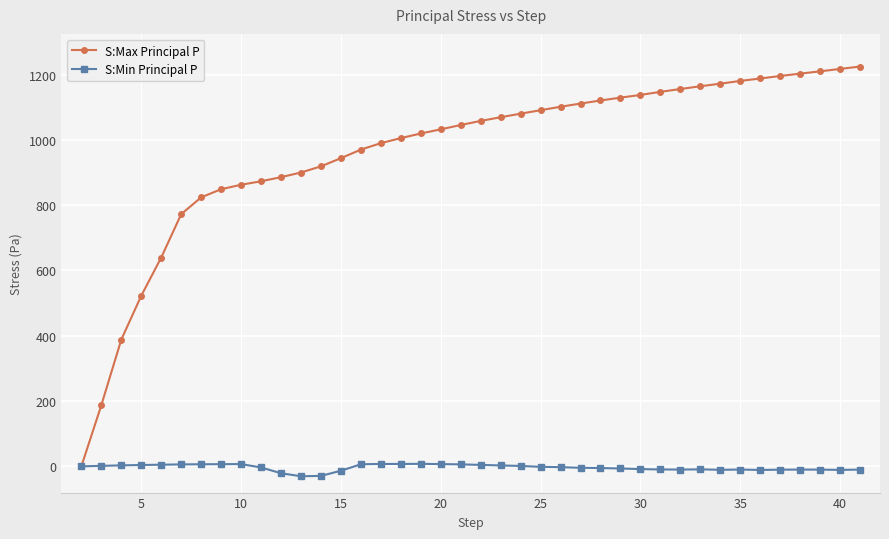

True or false: S:Min Principal P has more than 1 interior local peaks.

True